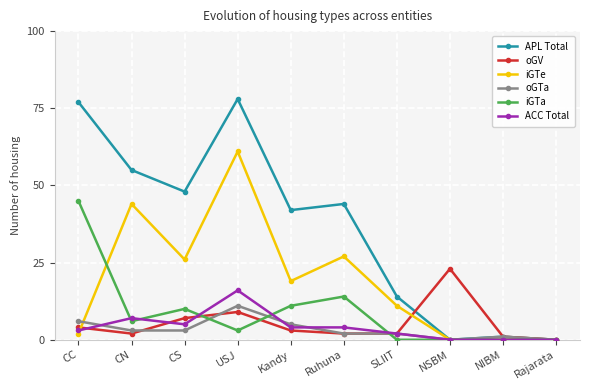

What is the difference between the maximum and minimum values in the ACC Total series?

16